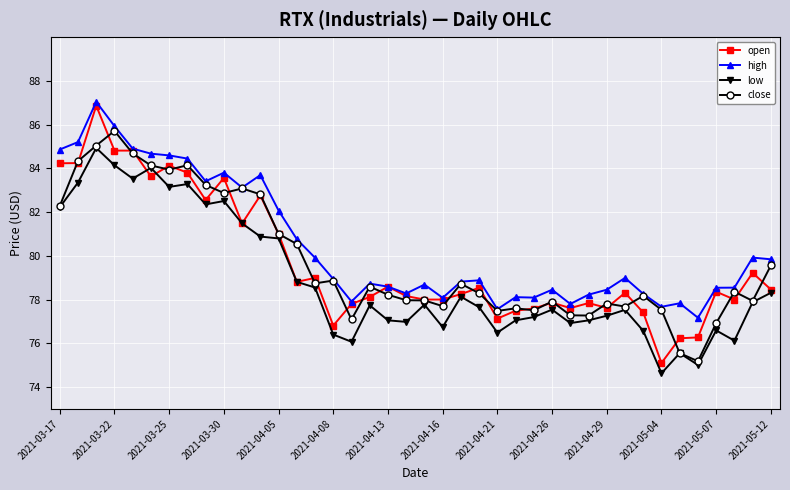

What is the maximum value shown in the chart?

87.0